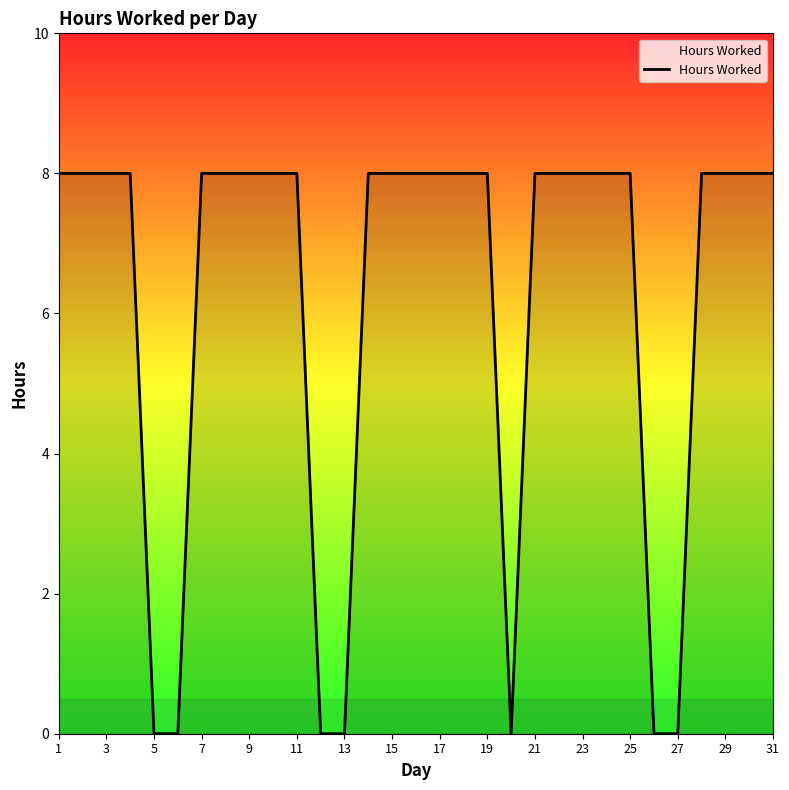

What is the greatest value displayed?

8